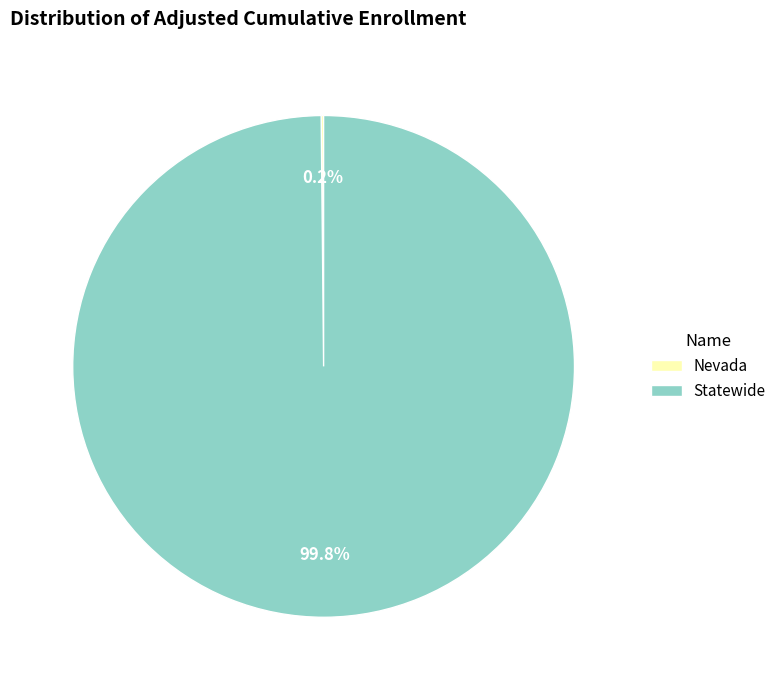

What is the largest slice in the pie chart?

Statewide